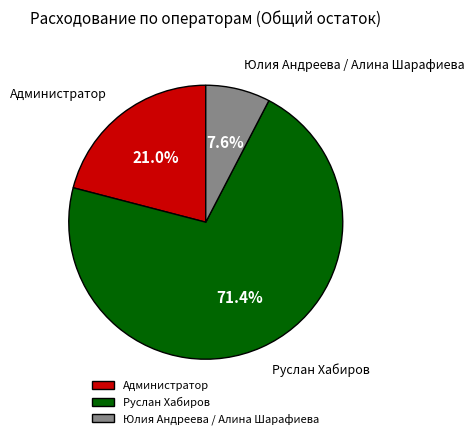

Rank the categories by value from lowest to highest.

Юлия Андреева / Алина Шарафиева, Администратор, Руслан Хабиров